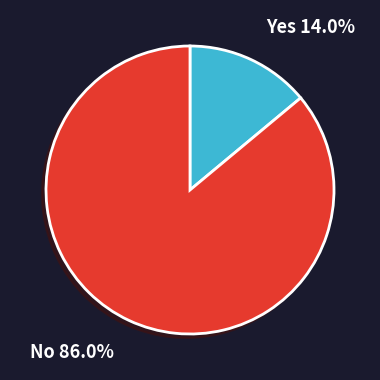

Is there any slice that represents more than half of the pie?

Yes